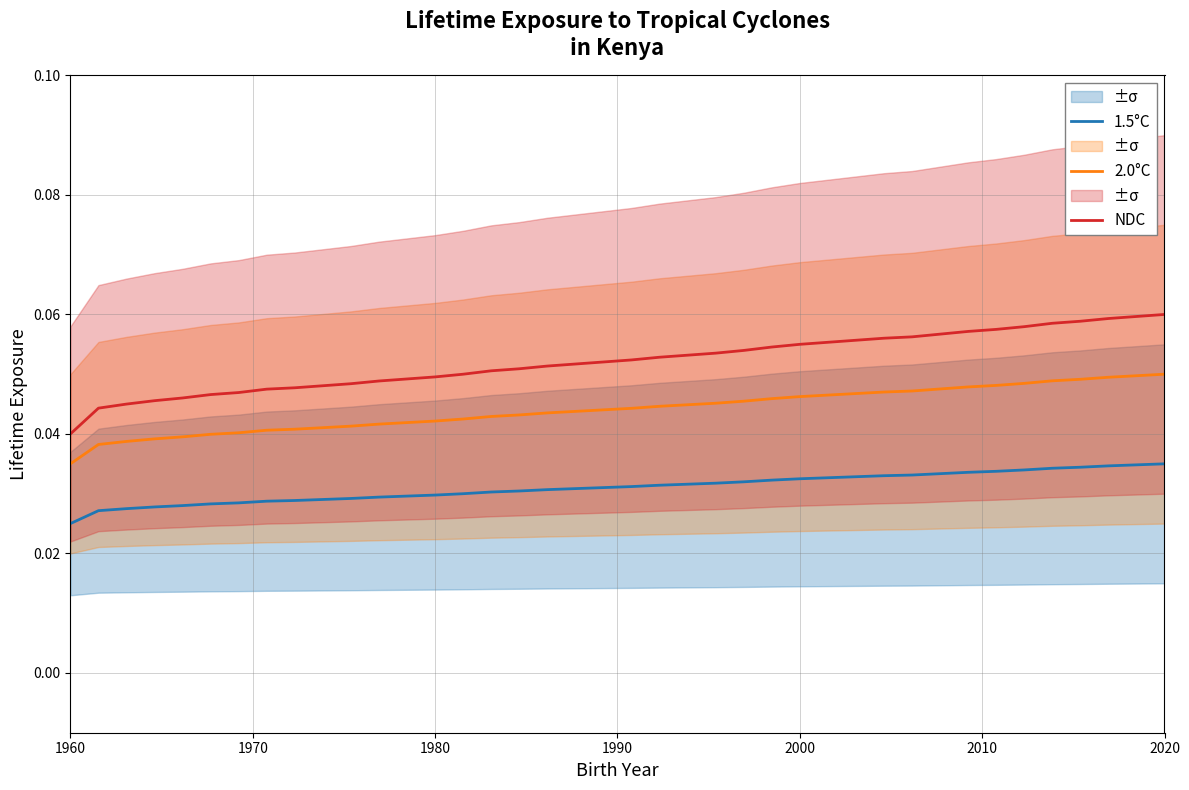

True or false: 1.5°C has more than 2 points higher than both neighbors.

False